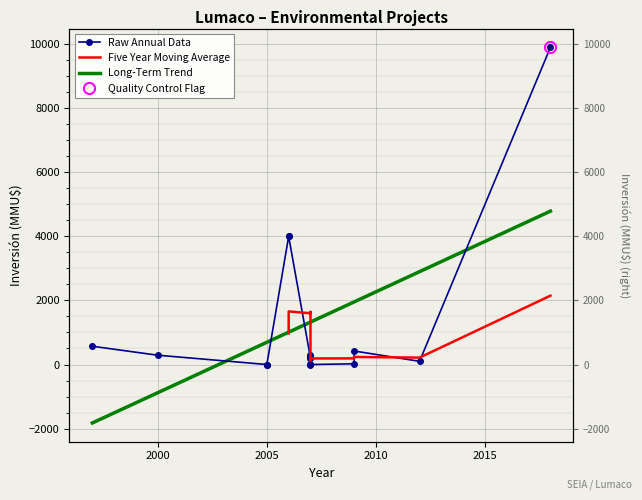

What is the greatest value displayed?

9903